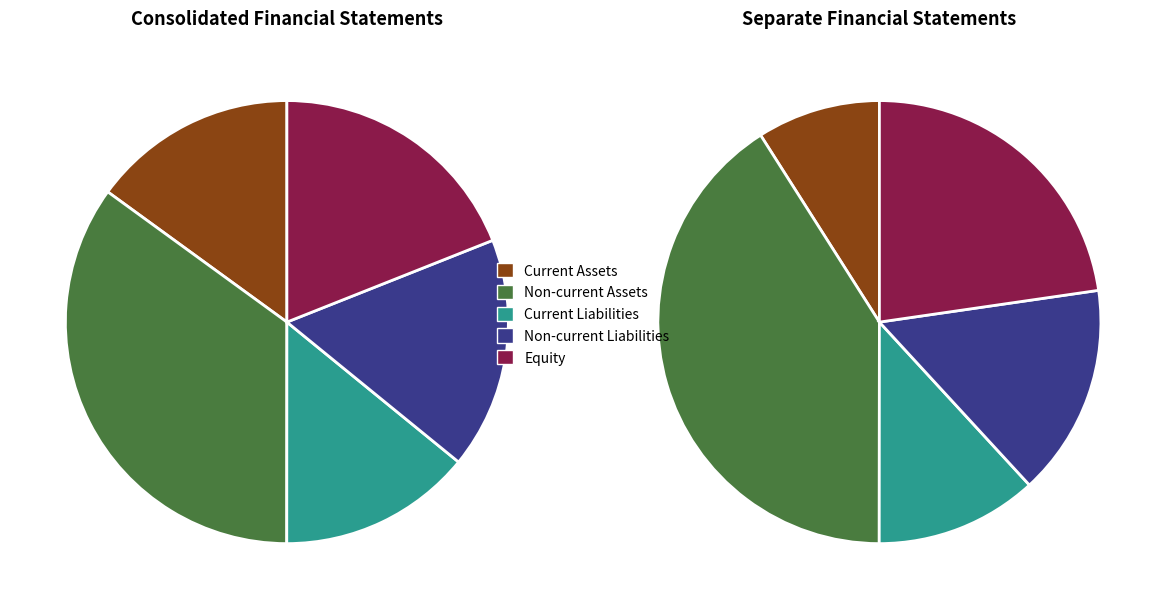

To the nearest percent, what percentage of the pie is 1?

34%